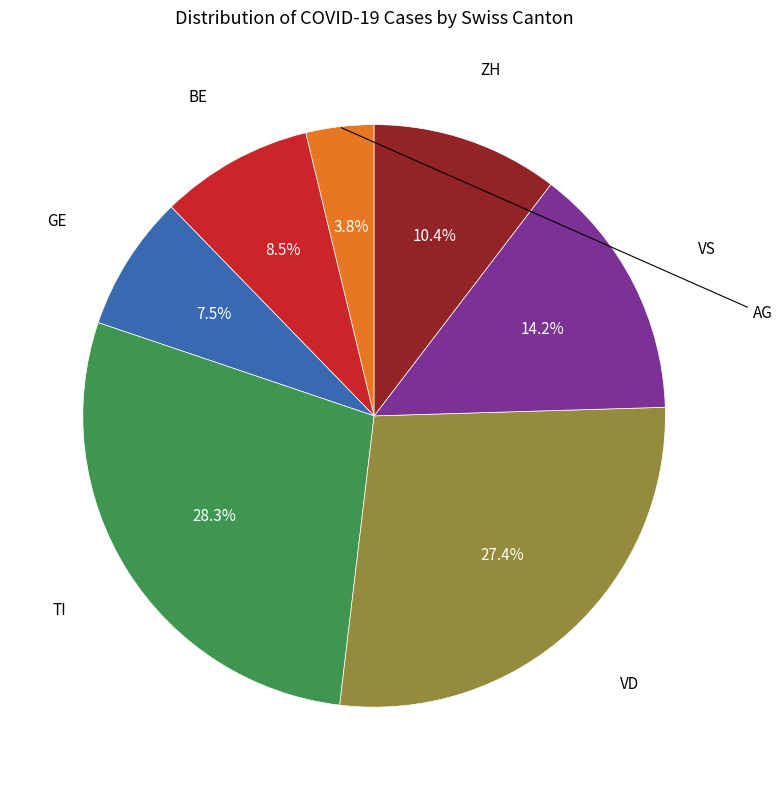

Is there any slice that represents more than half of the pie?

No